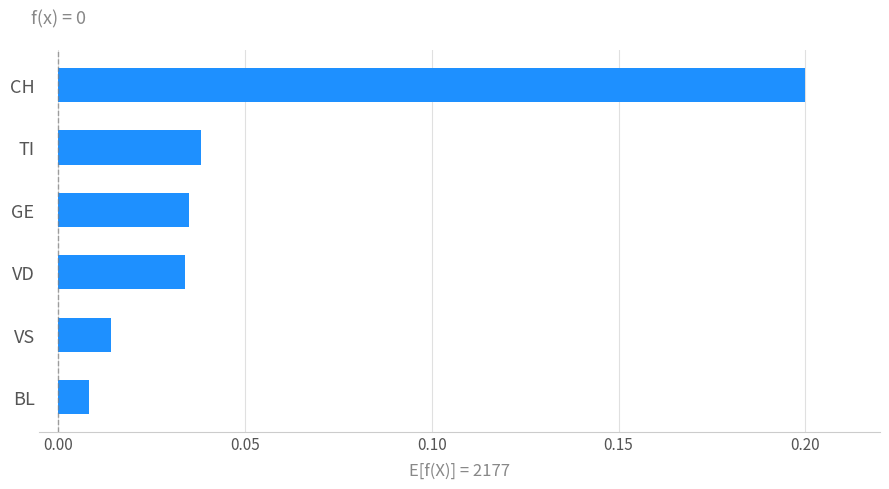

At which label is the value closest to 0?

BL